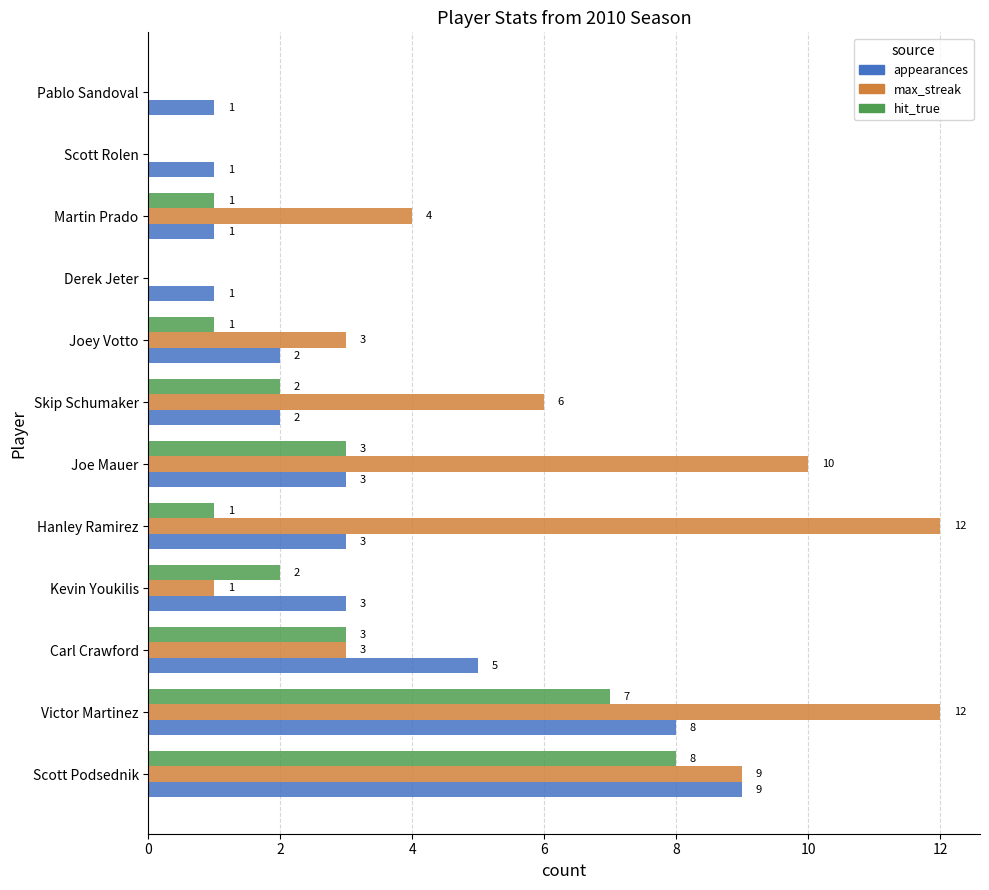

What is the greatest value displayed?

12